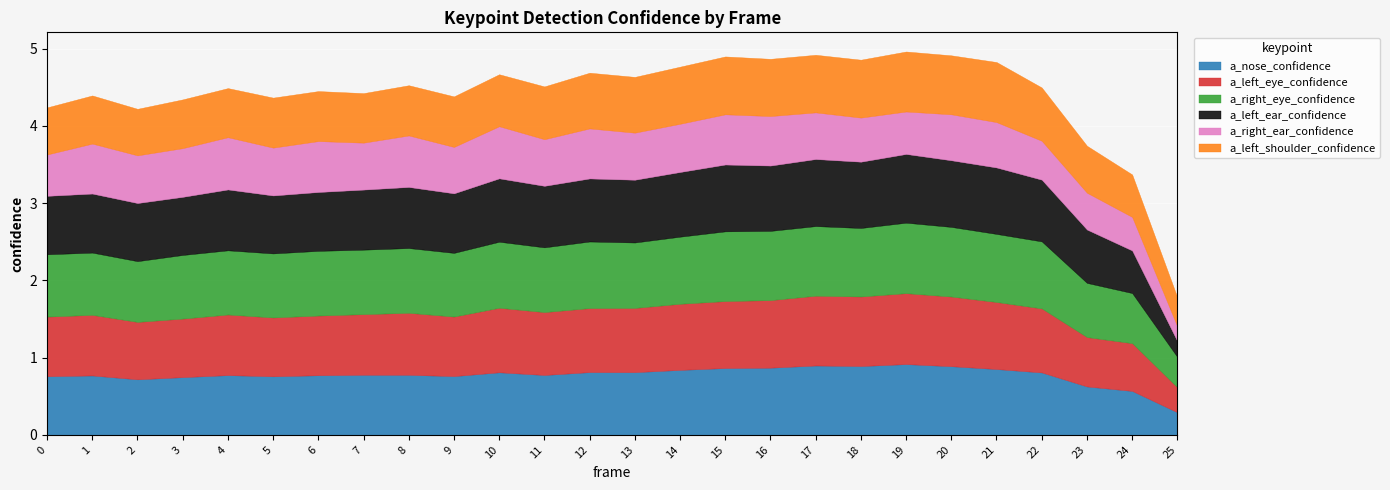

Is it true that a_left_eye_confidence equals 0.8 at 8?

True